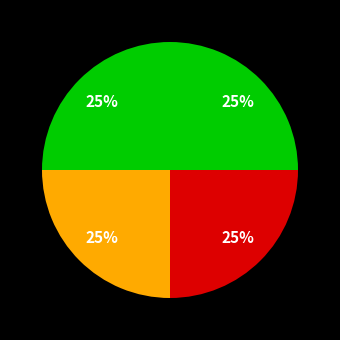

How many segments does this pie chart have?

4